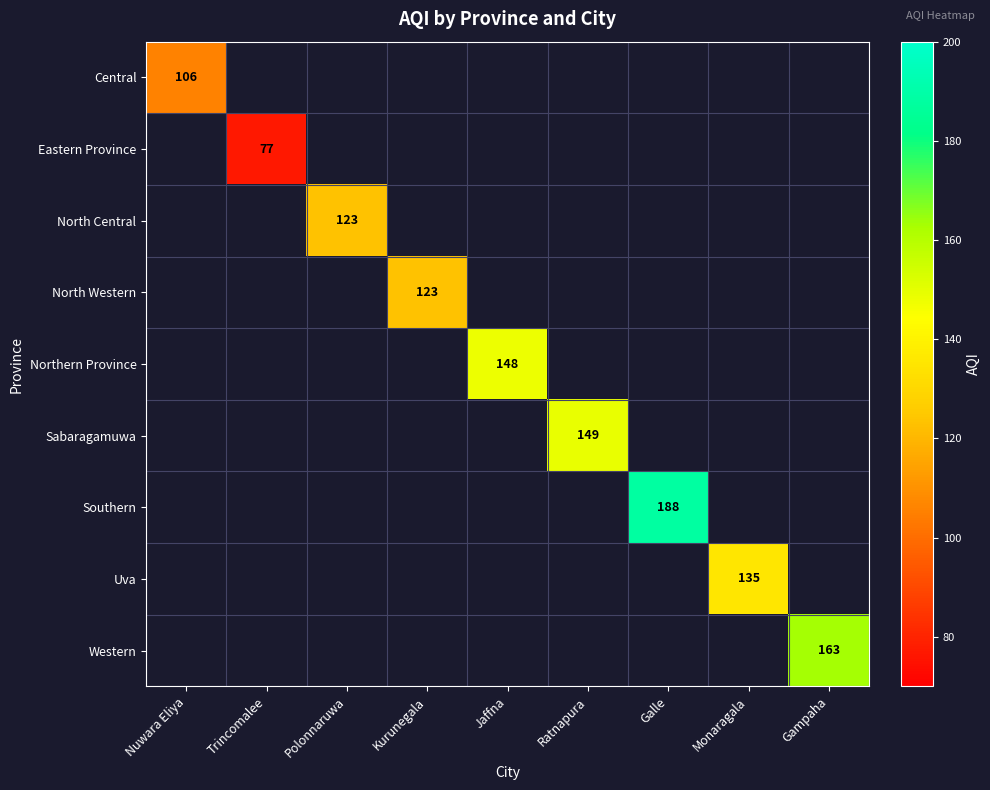

The Central series shows 187 at Nuwara Eliya. True or false?

False